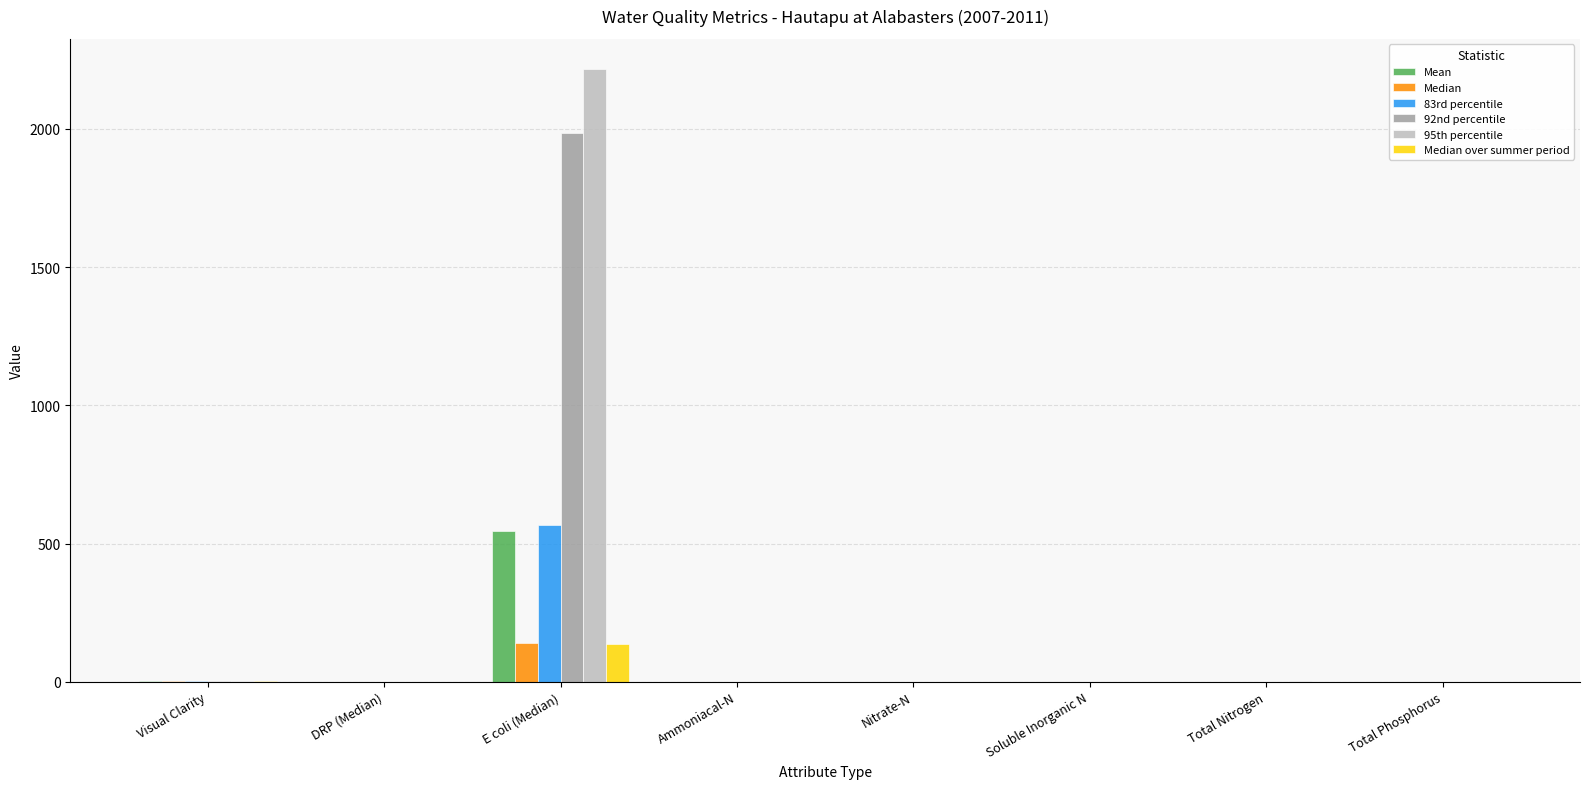

At which category is the sum across all series the highest?

E coli (Median)